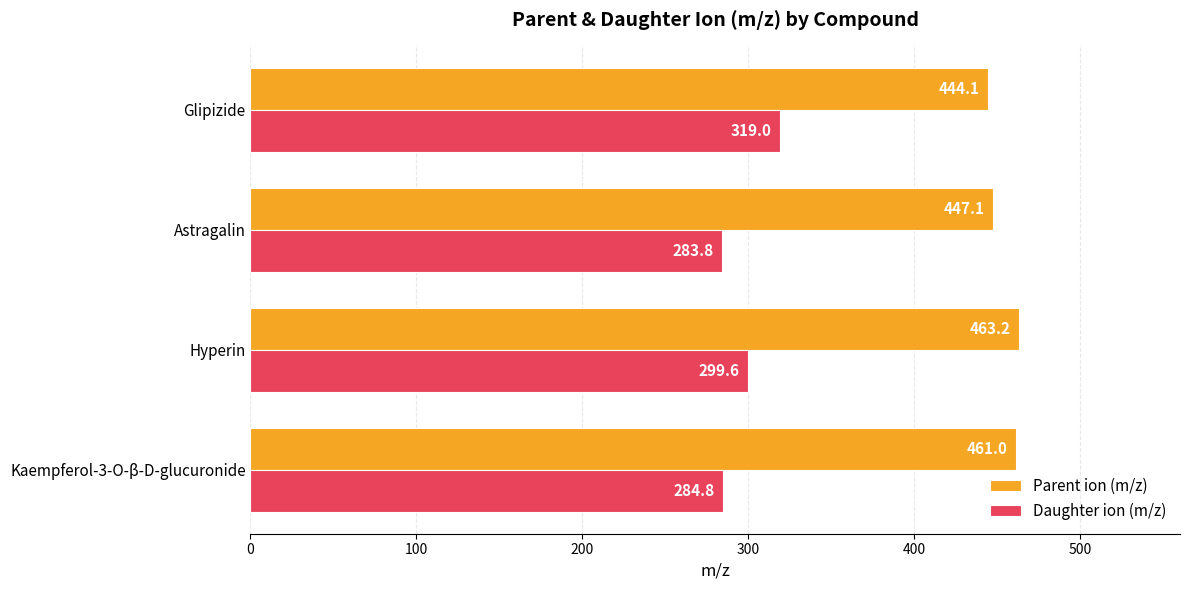

At which category is the sum across all series the highest?

Glipizide